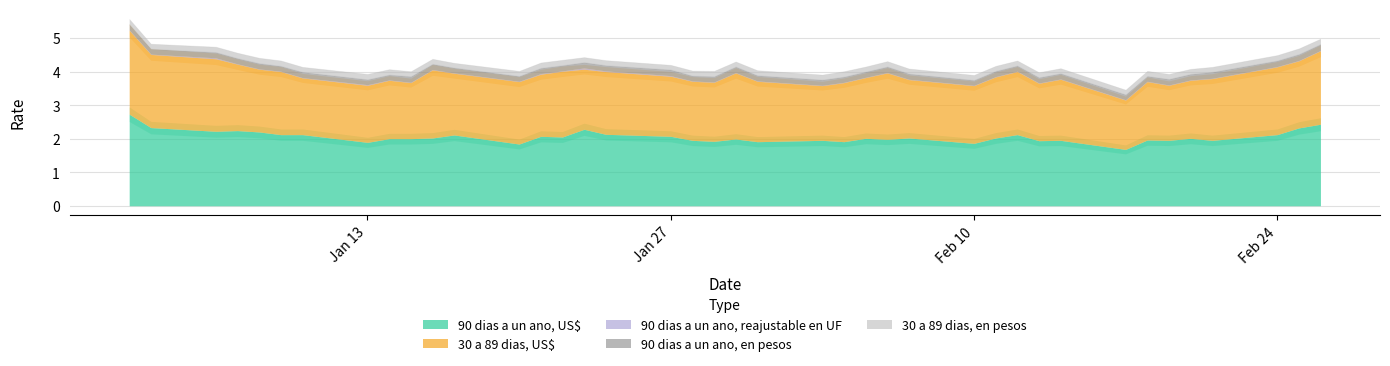

True or false: 90 dias a un ano, en pesos has more than 1 interior local peaks.

True